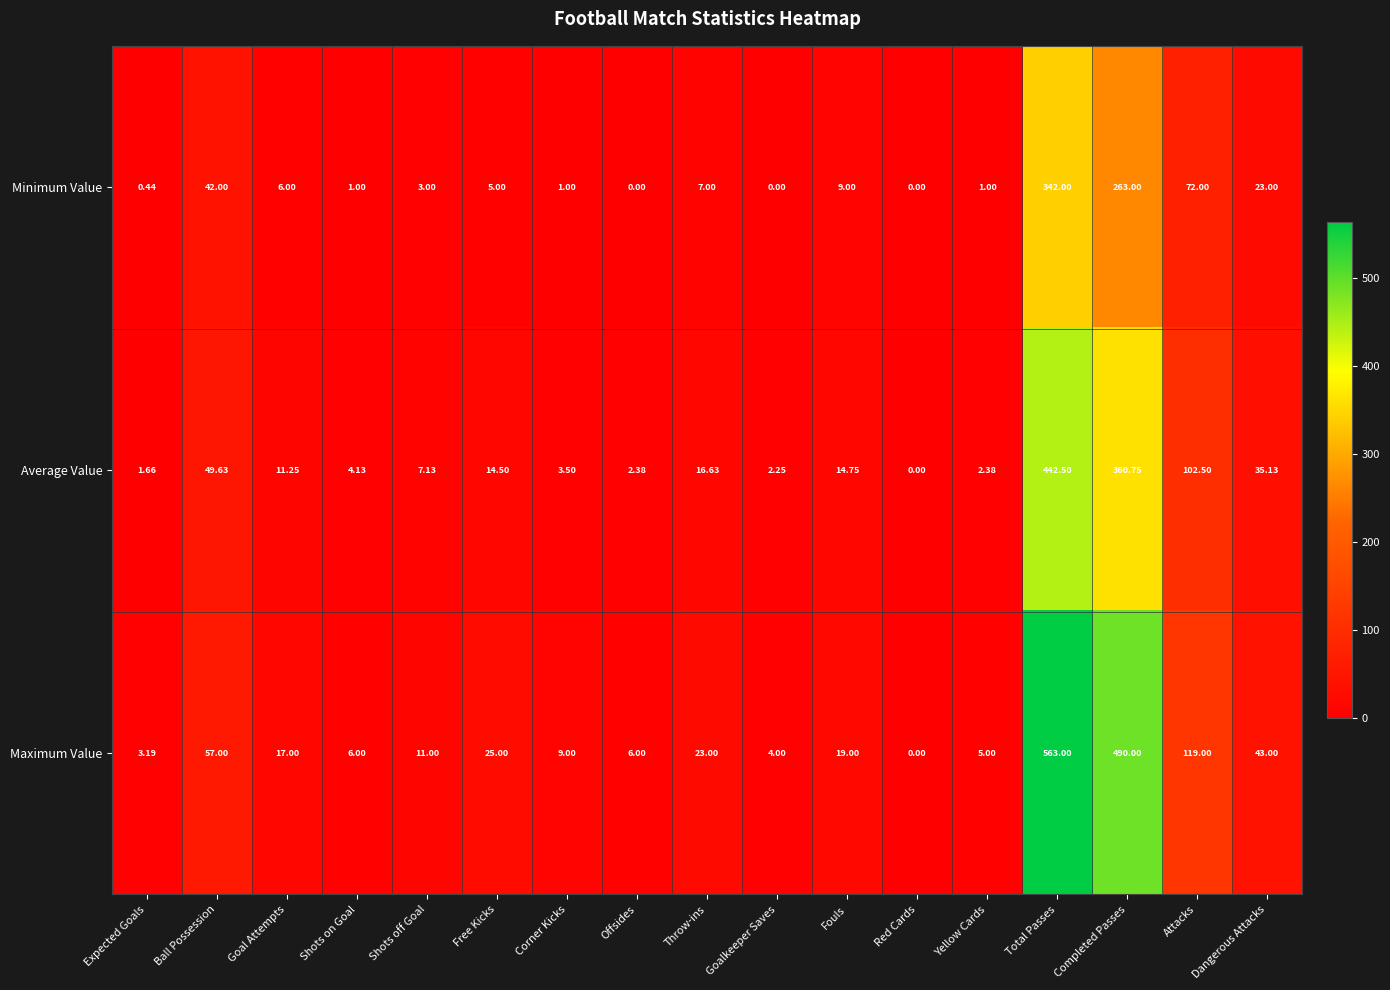

At which category is the sum across all series the highest?

Total Passes